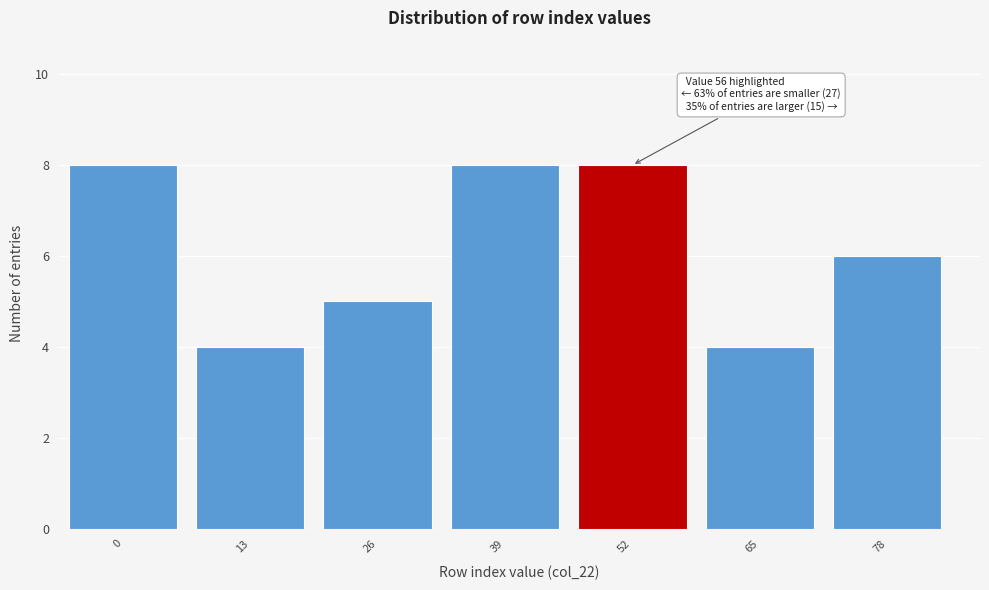

Reading left to right, what are all the values shown in this chart?

8	4	5	8	8	4	6